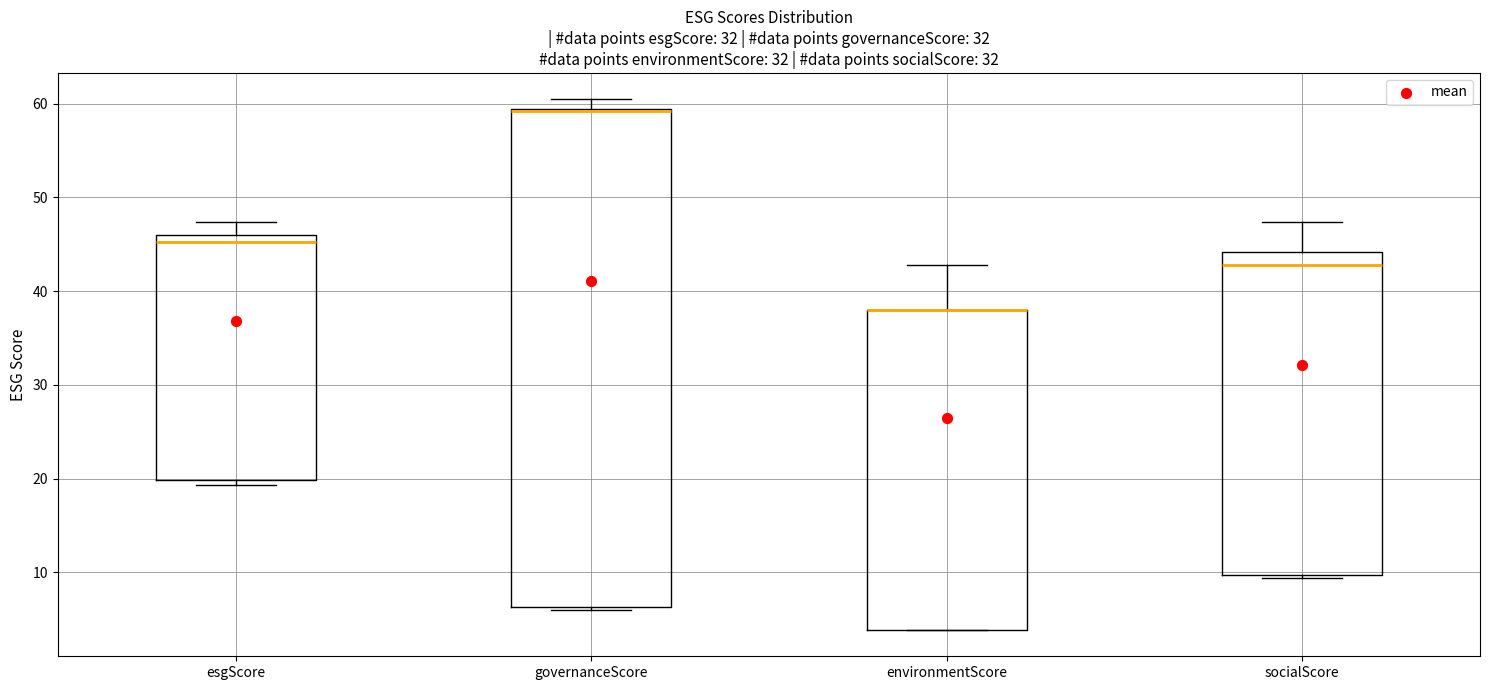

Which box is the tallest, from its lower edge to its upper edge?

governanceScore